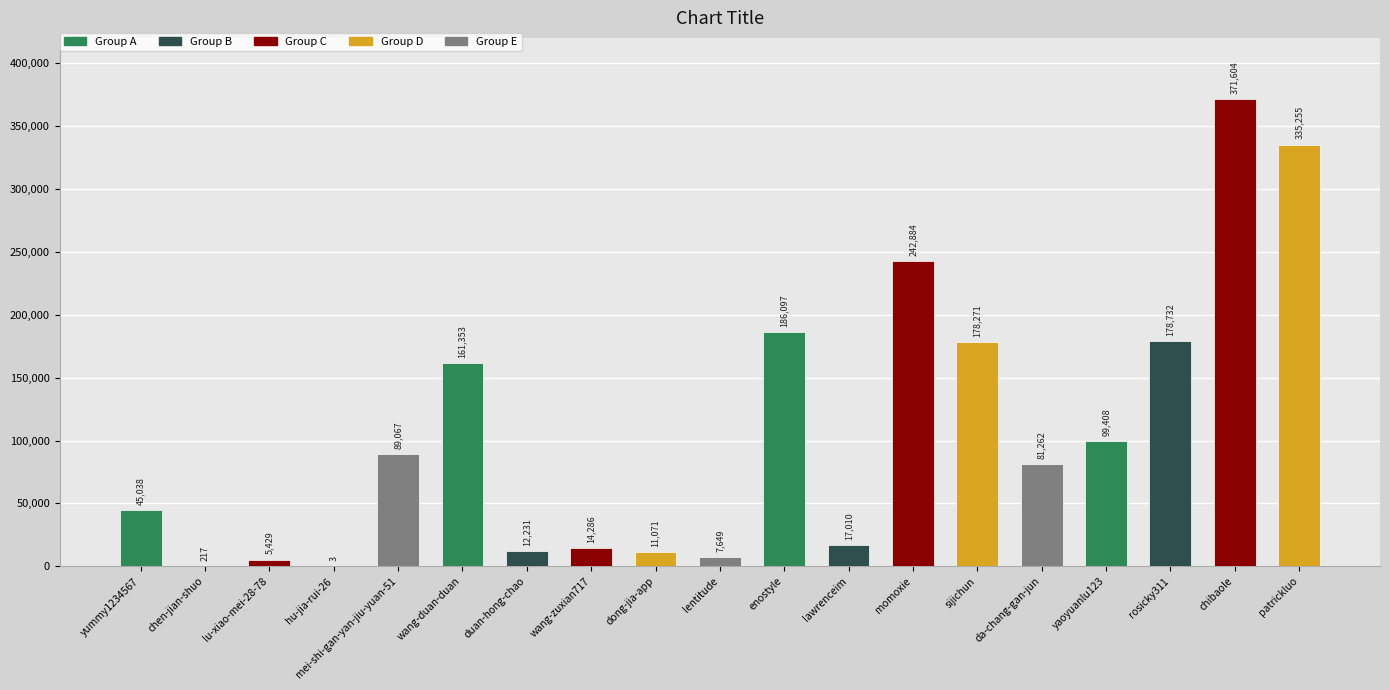

What is the ratio of the value at patrickluo to the value at duan-hong-chao?

27.4